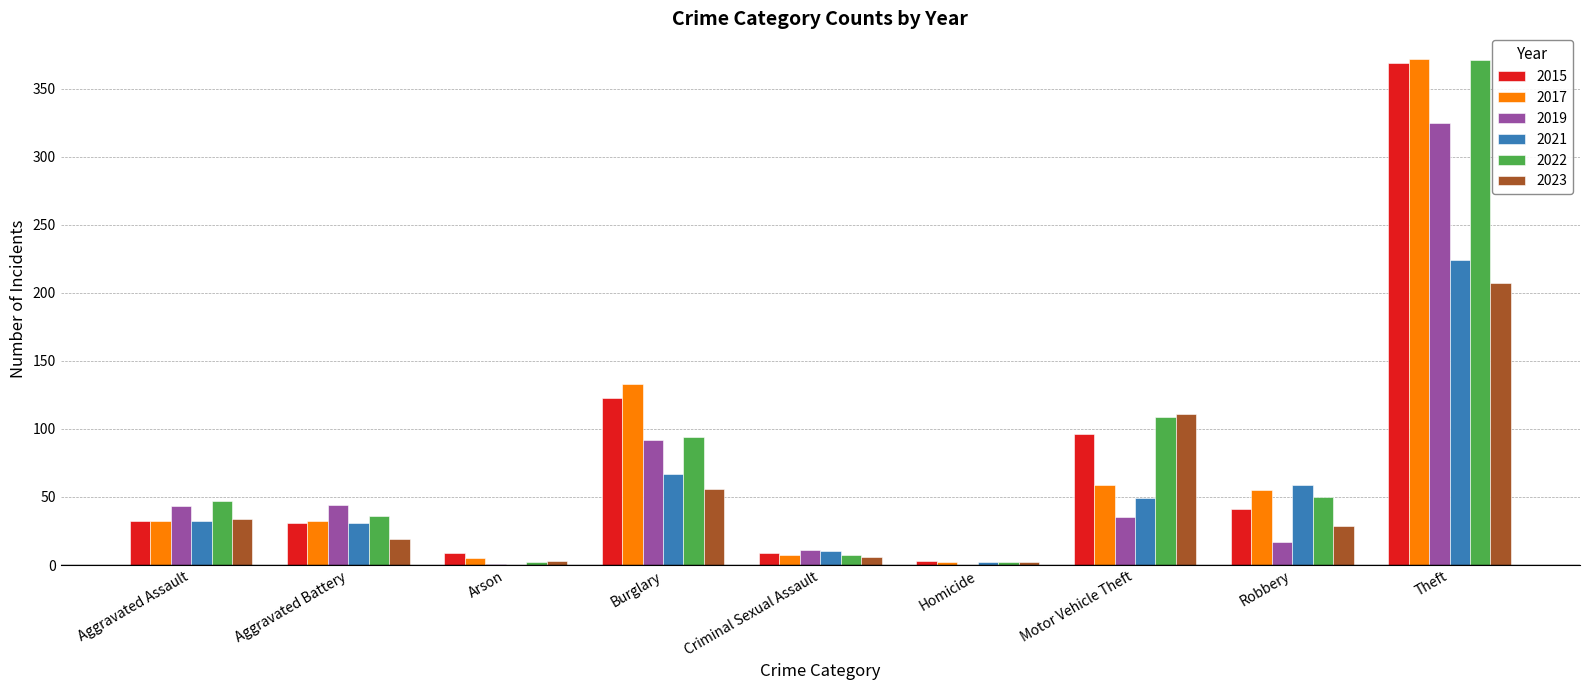

What is the highest value of the 2023 series?

207